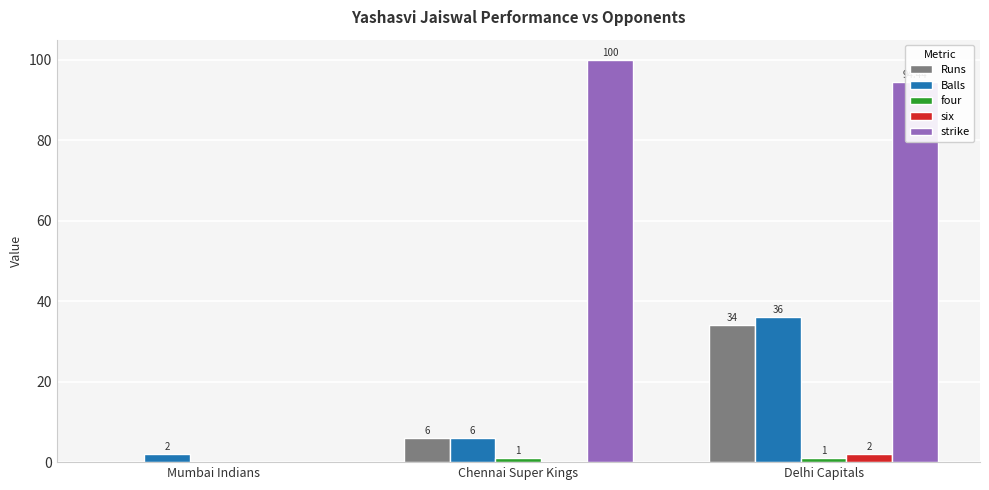

At which label is strike closest to 50?

Delhi Capitals